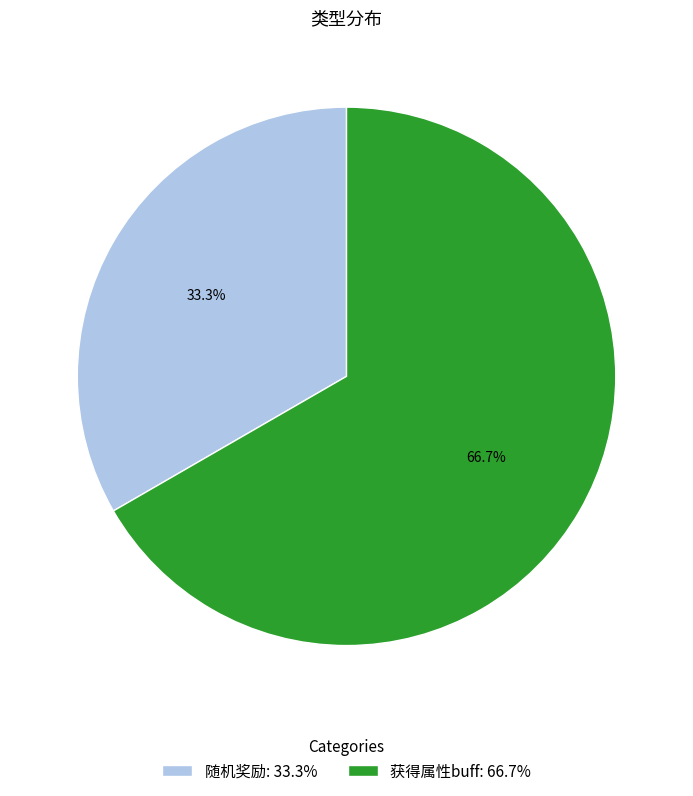

To the nearest percent, what percentage of the pie is 随机奖励?

33%